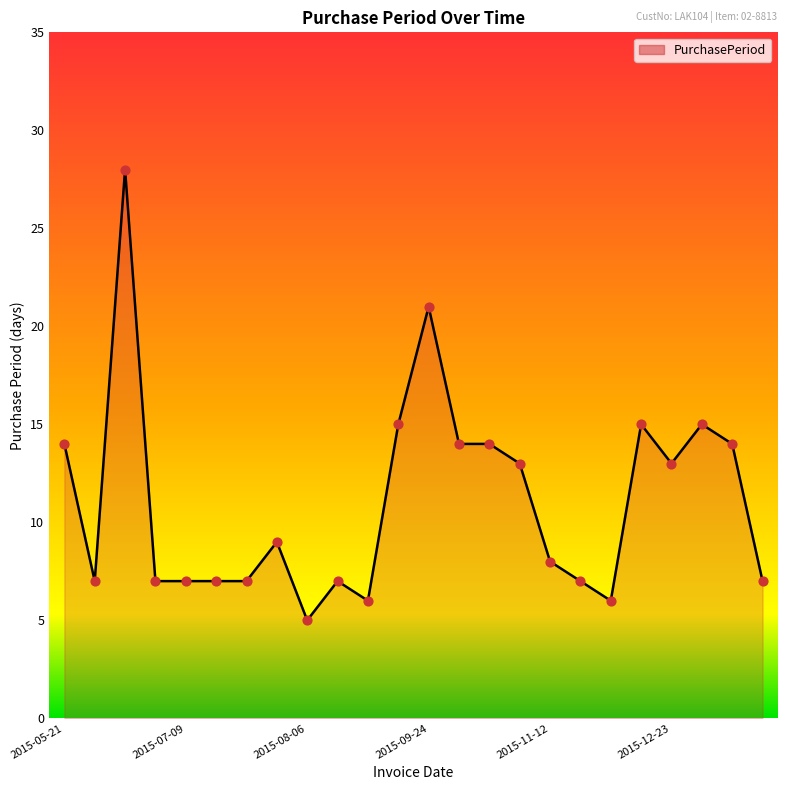

What is the difference between the maximum and minimum values?

23